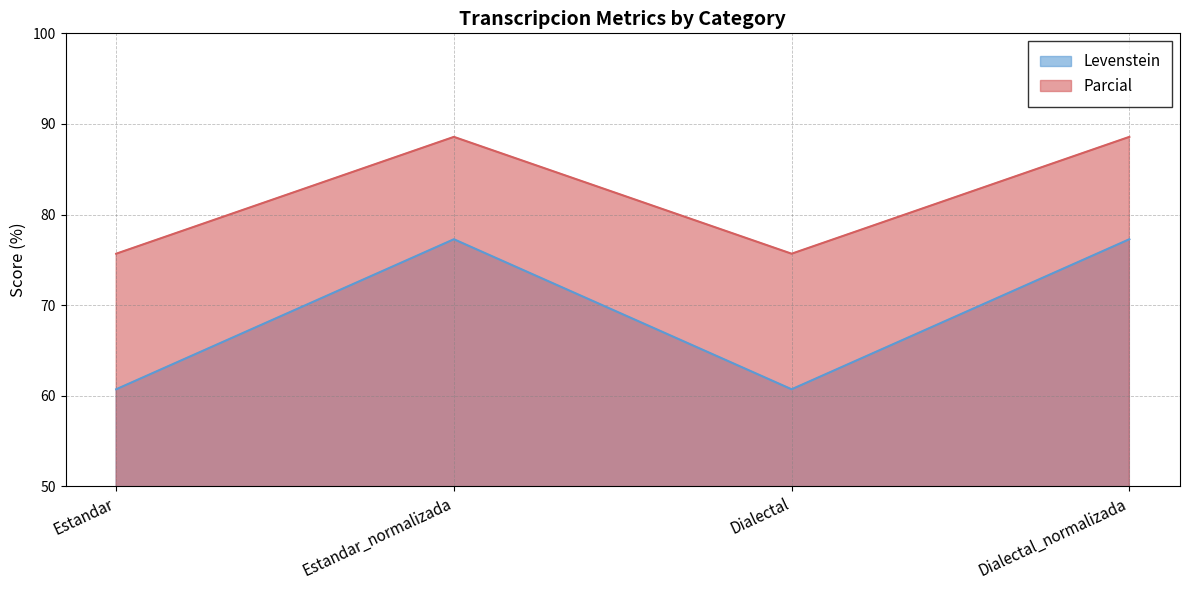

What is the difference between the Levenstein values at Dialectal and Dialectal_normalizada?

16.6